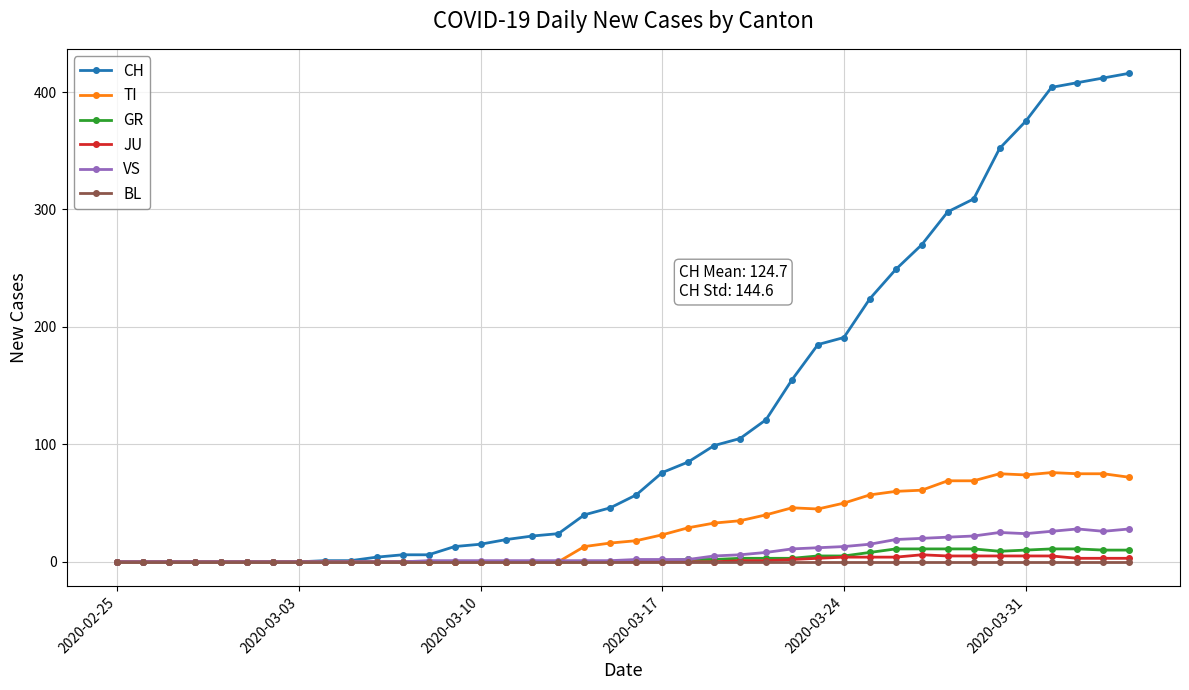

Which series has the largest total across all categories?

CH